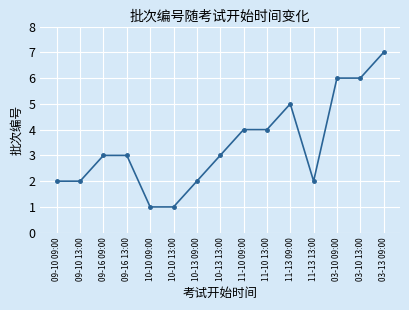

Reading left to right, extract all data points from this chart.

2	2	3	3	1	1	2	3	4	4	5	2	6	6	7